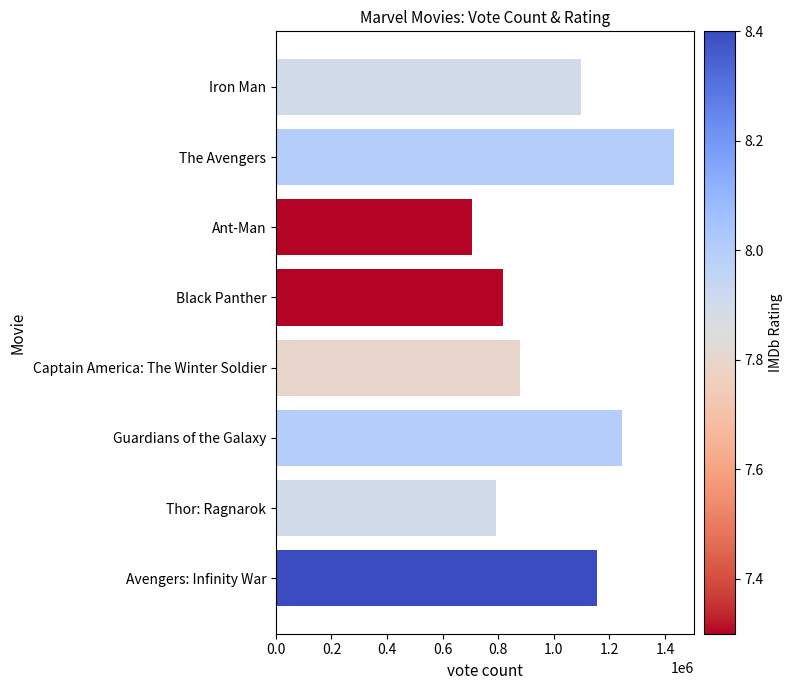

What is the minimum value shown in the chart?

704160